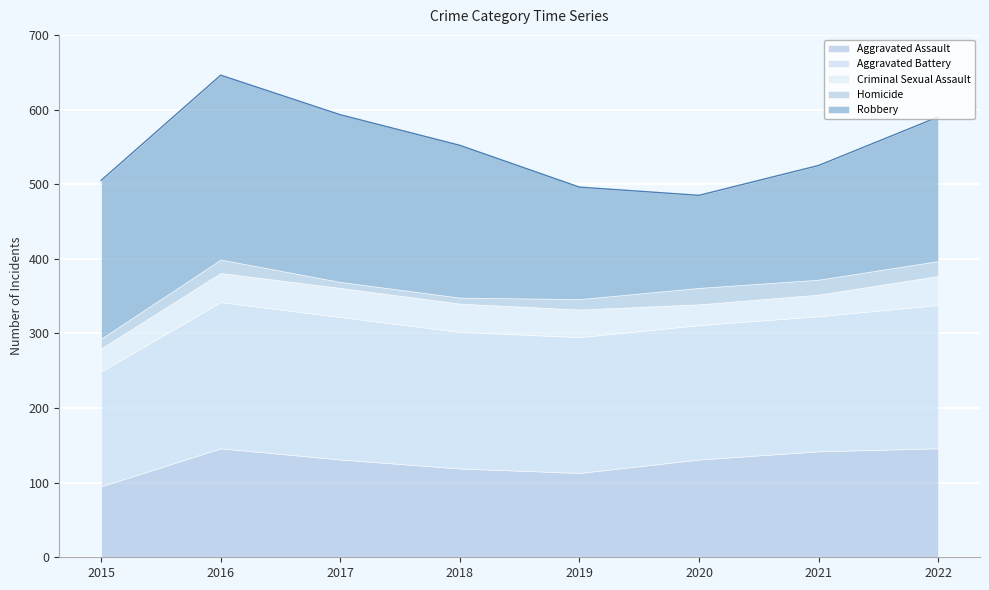

What is the sum of the Aggravated Assault values at 2019 and 2016?

259